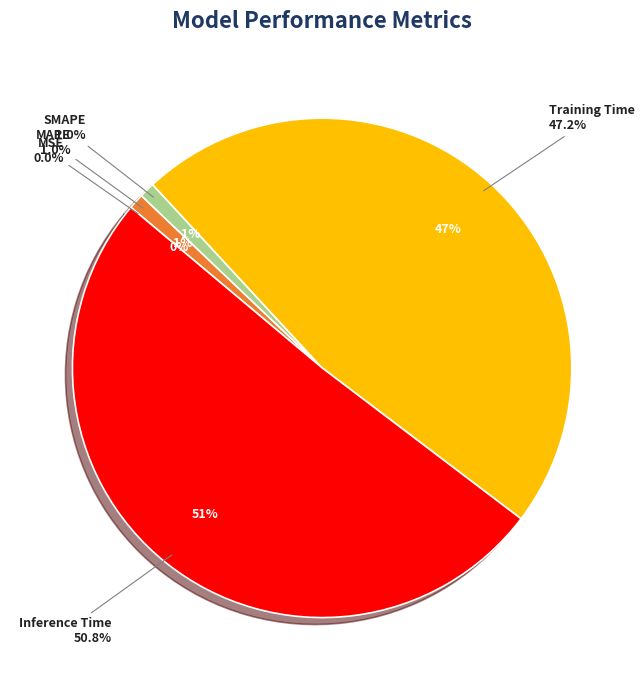

How many segments does this pie chart have?

5